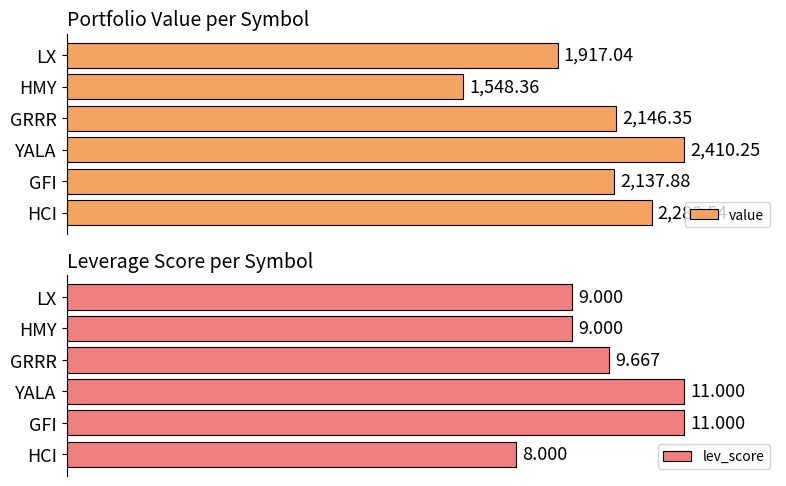

Which category has the lowest value in the value series?

HMY